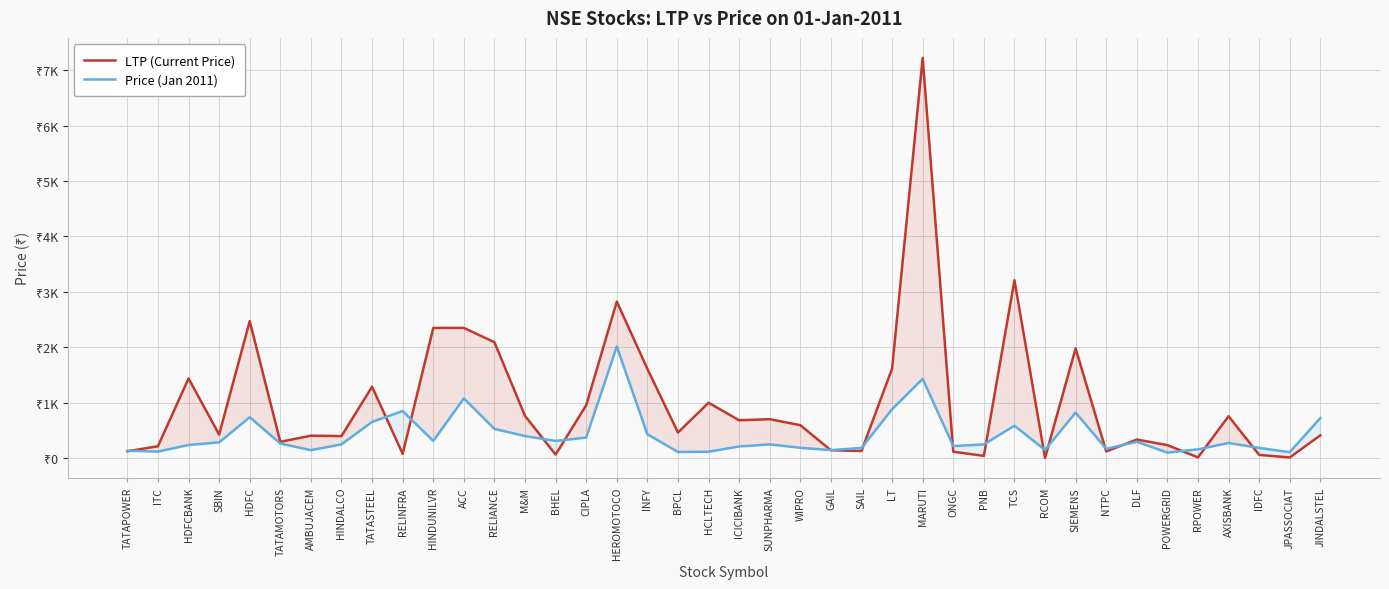

How many intersections are there between Price (Jan 2011) and LTP (Current Price)?

16